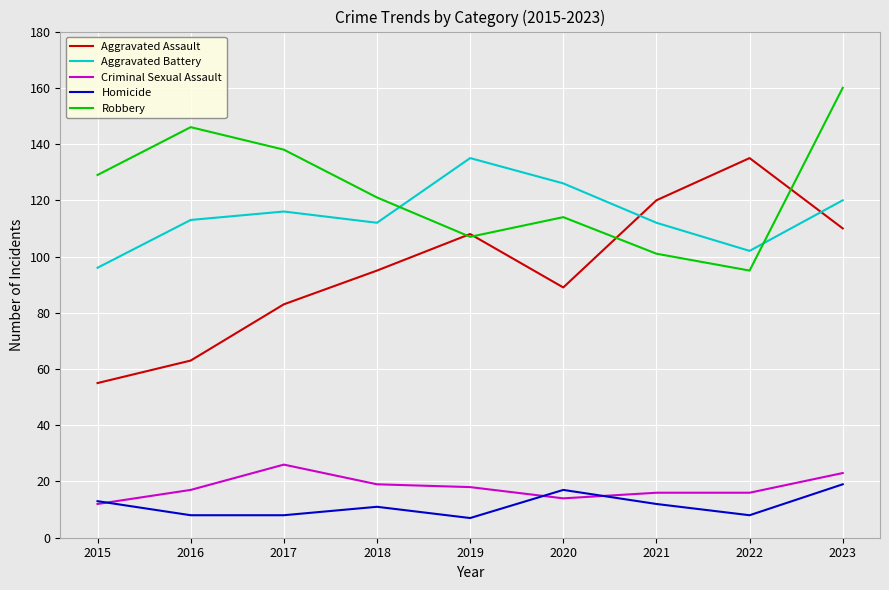

What is the total value across all series at 2021?

361